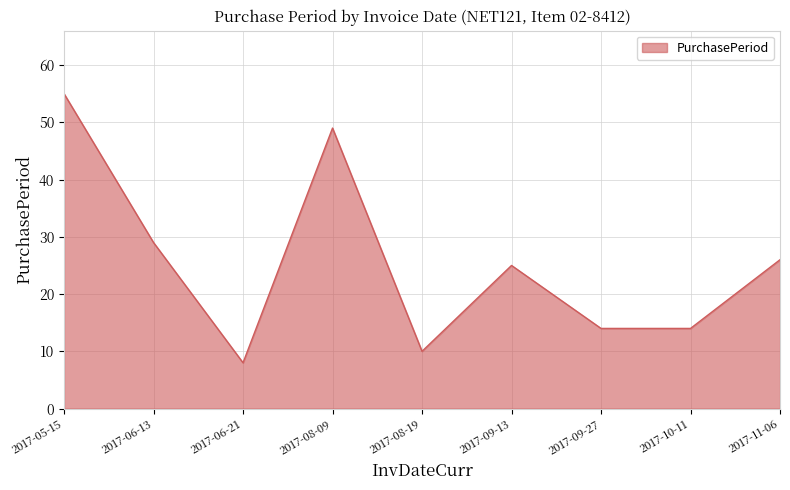

Is it true that the value at 2017-06-13 is 29?

True